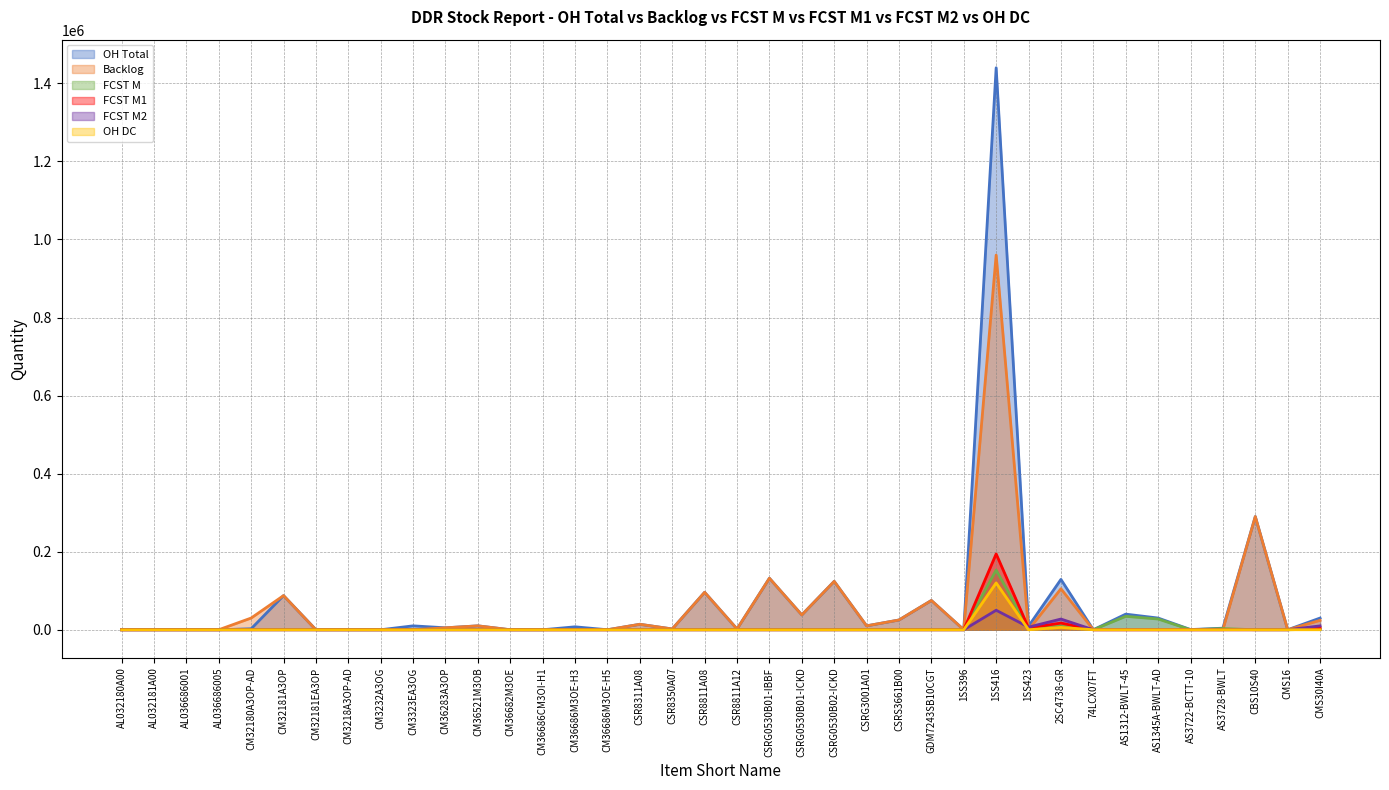

Which category has the lowest value in the OH DC series?

AL032180A00